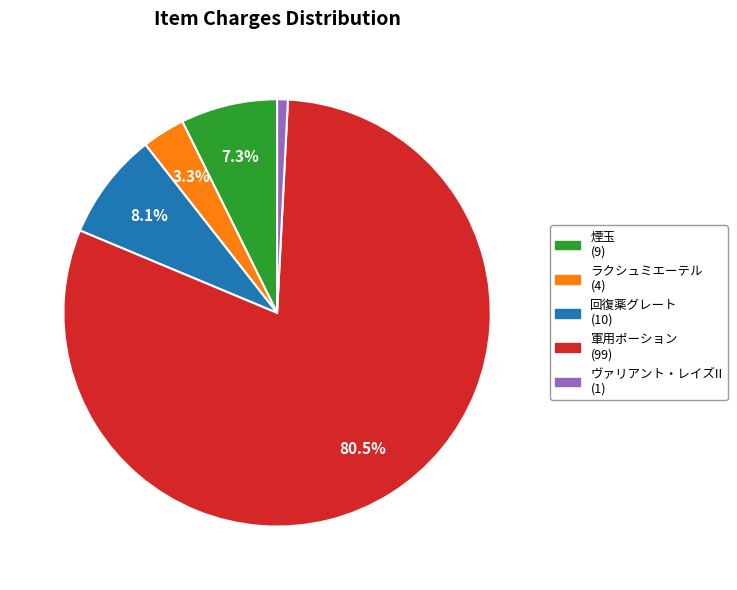

Count the number of slices in the pie.

5